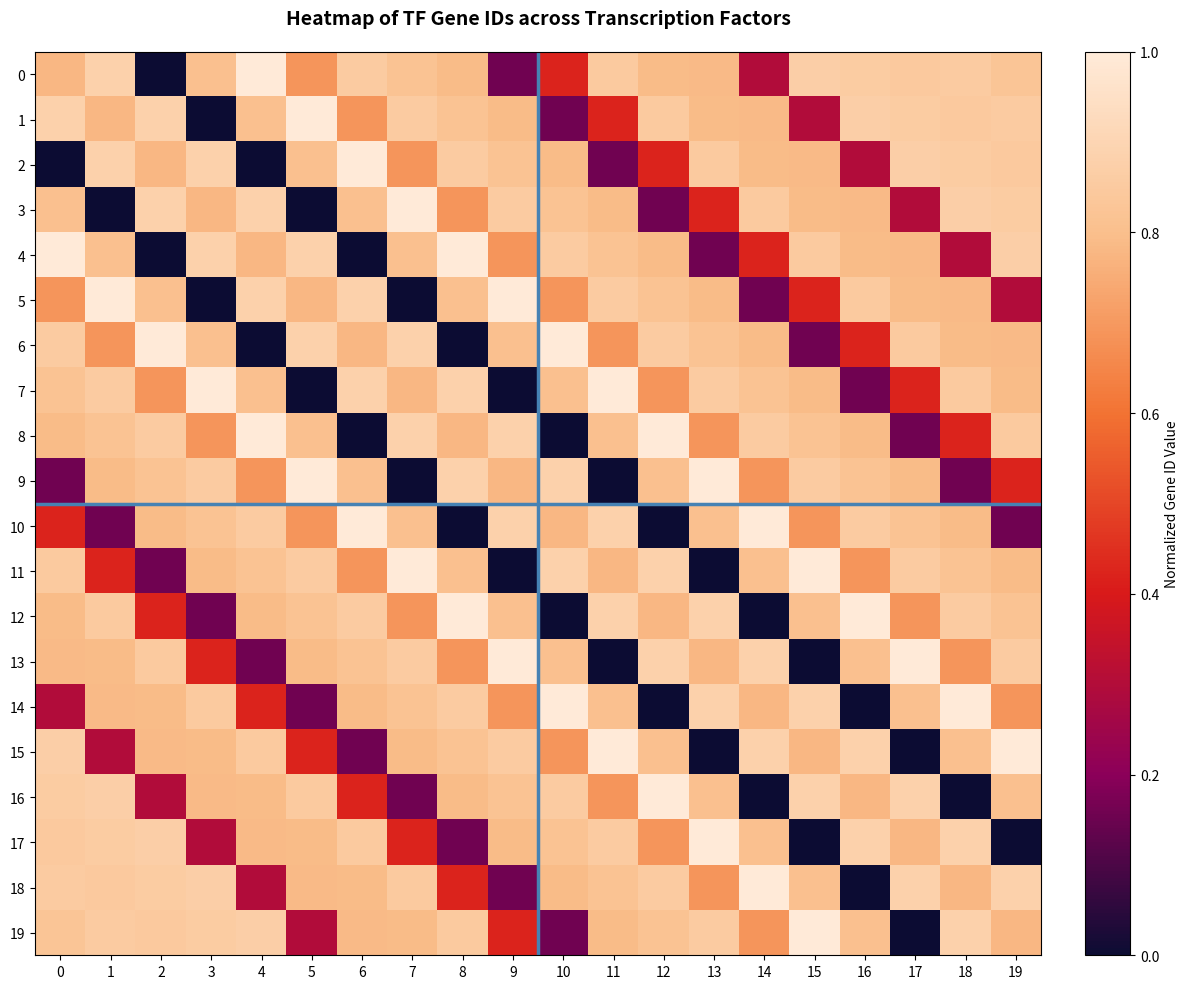

Rank the series by their maximum value, from highest to lowest.

0, 1, 2, 3, 4, 5, 6, 7, 8, 9, 10, 11, 12, 13, 14, 15, 16, 17, 18, 19